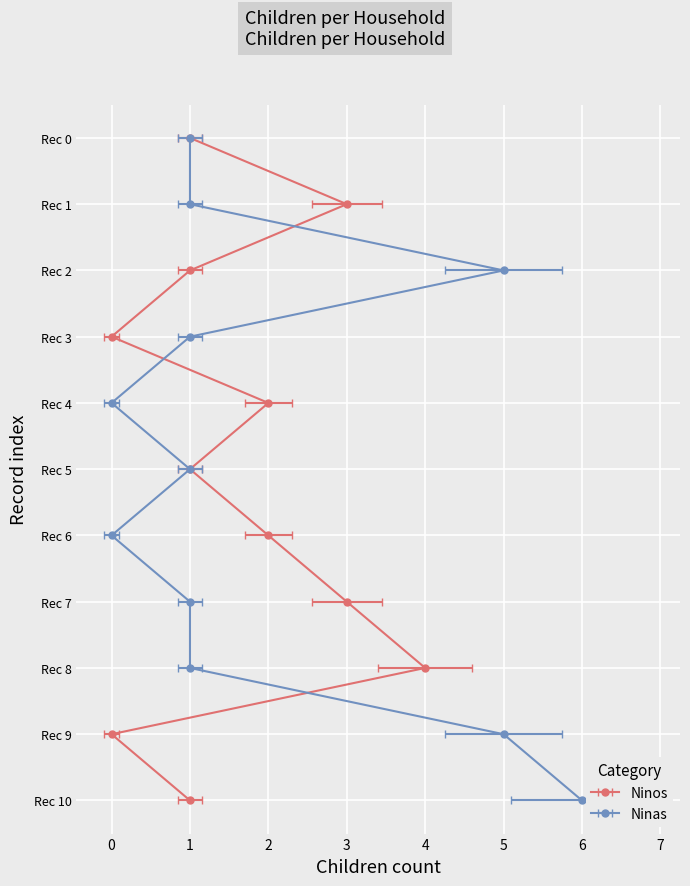

True or false: Ninas and Ninos cross at least once.

True